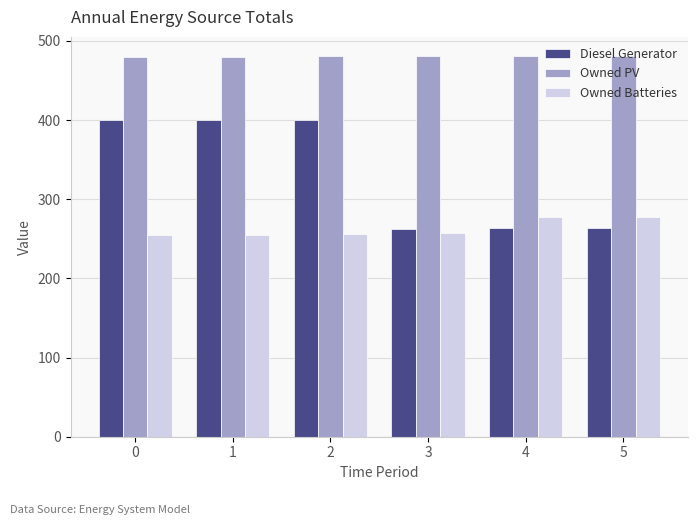

Is the value of Owned PV at 2 greater than the value of Owned Batteries at 3?

Yes